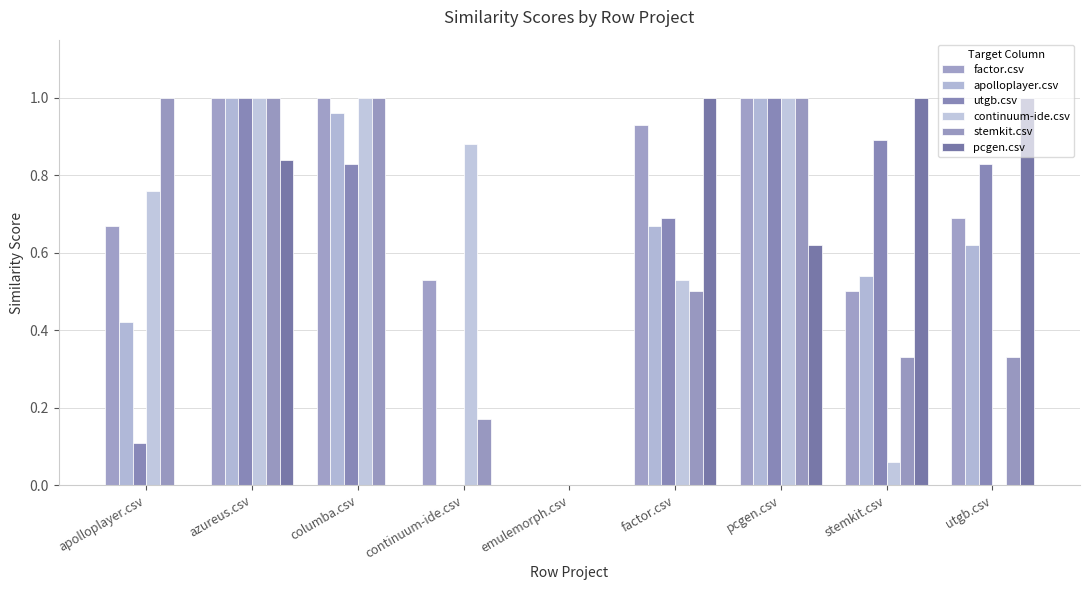

Reading left to right, what are all the values shown in this chart?

factor.csv: 0.7	1.0	1.0	0.5	0.0	0.9	1.0	0.5	0.7
apolloplayer.csv: 0.4	1.0	1.0	0.0	0.0	0.7	1.0	0.5	0.6
utgb.csv: 0.1	1.0	0.8	0.0	0.0	0.7	1.0	0.9	0.8
continuum-ide.csv: 0.8	1.0	1.0	0.9	0.0	0.5	1.0	0.1	0.0
stemkit.csv: 1.0	1.0	1.0	0.2	0.0	0.5	1.0	0.3	0.3
pcgen.csv: 0.0	0.8	0.0	0.0	0.0	1.0	0.6	1.0	1.0